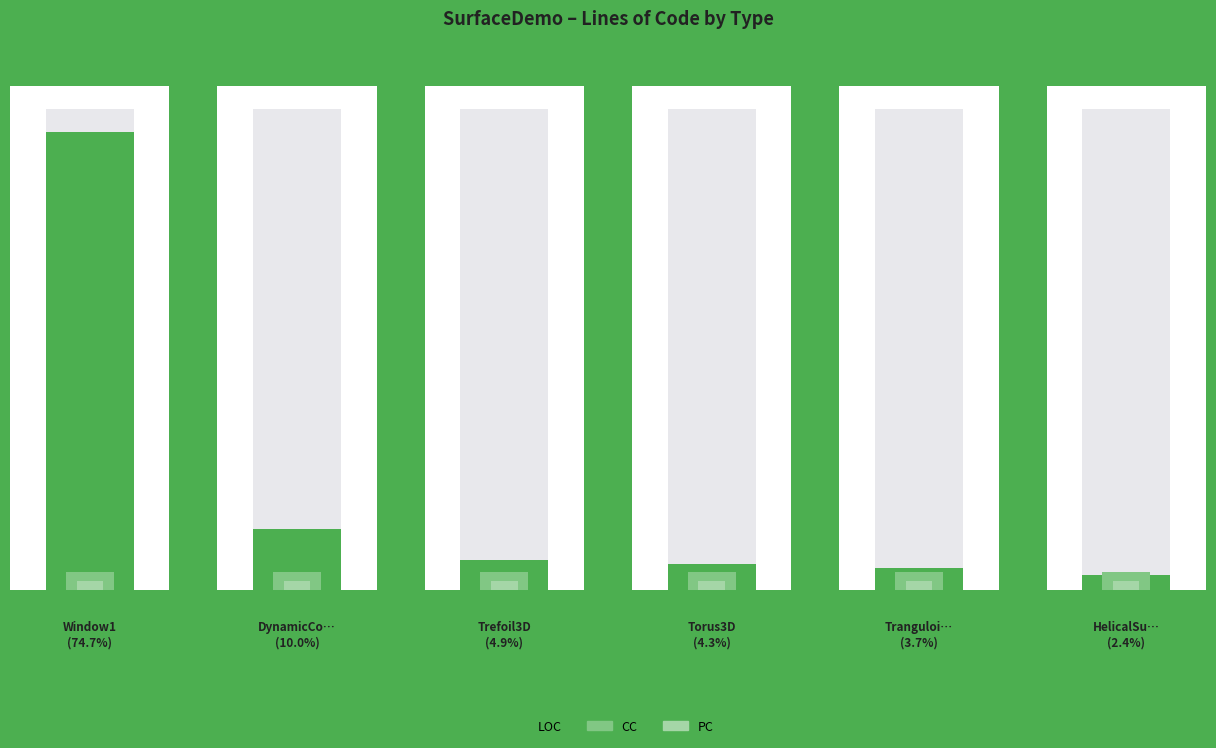

Which series has the widest spread of values?

LOC